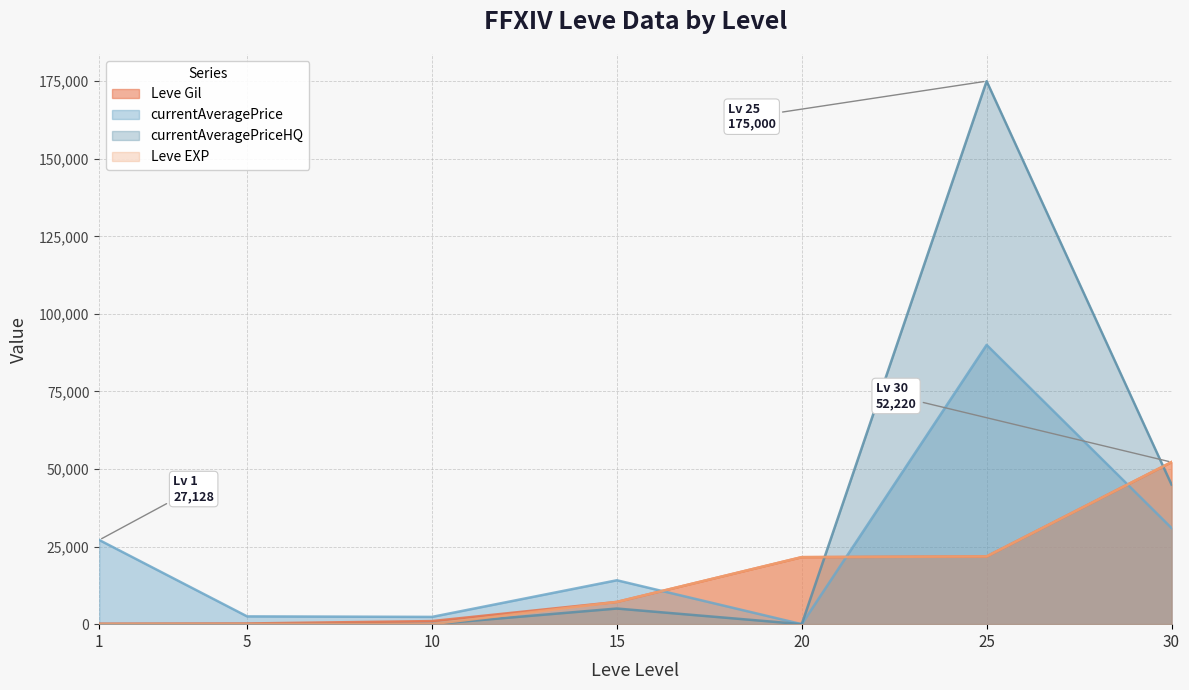

What is the value of the Leve EXP point at the 4th from the left?

7170